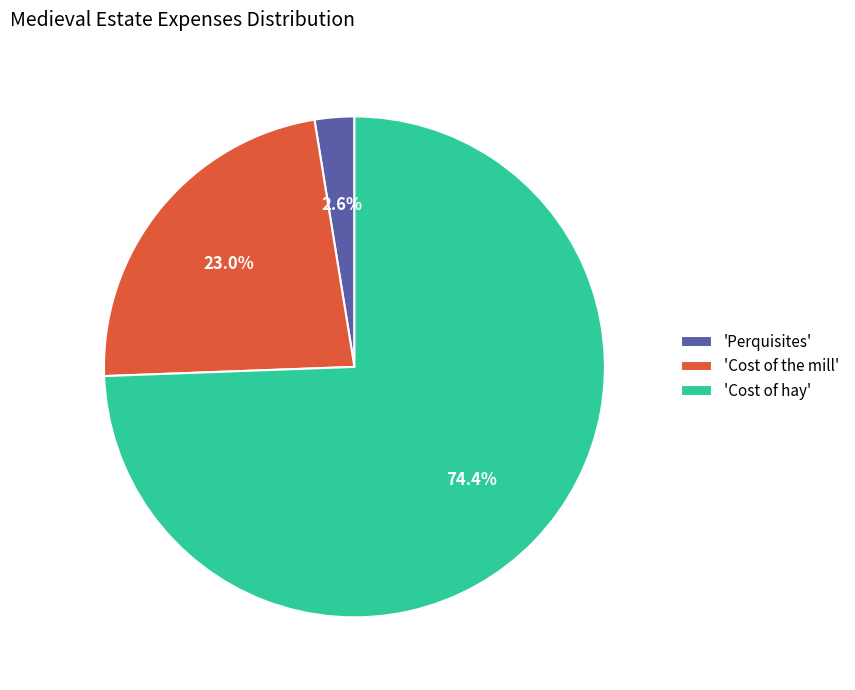

Rank the categories by value from highest to lowest.

'Cost of hay', 'Cost of the mill', 'Perquisites'